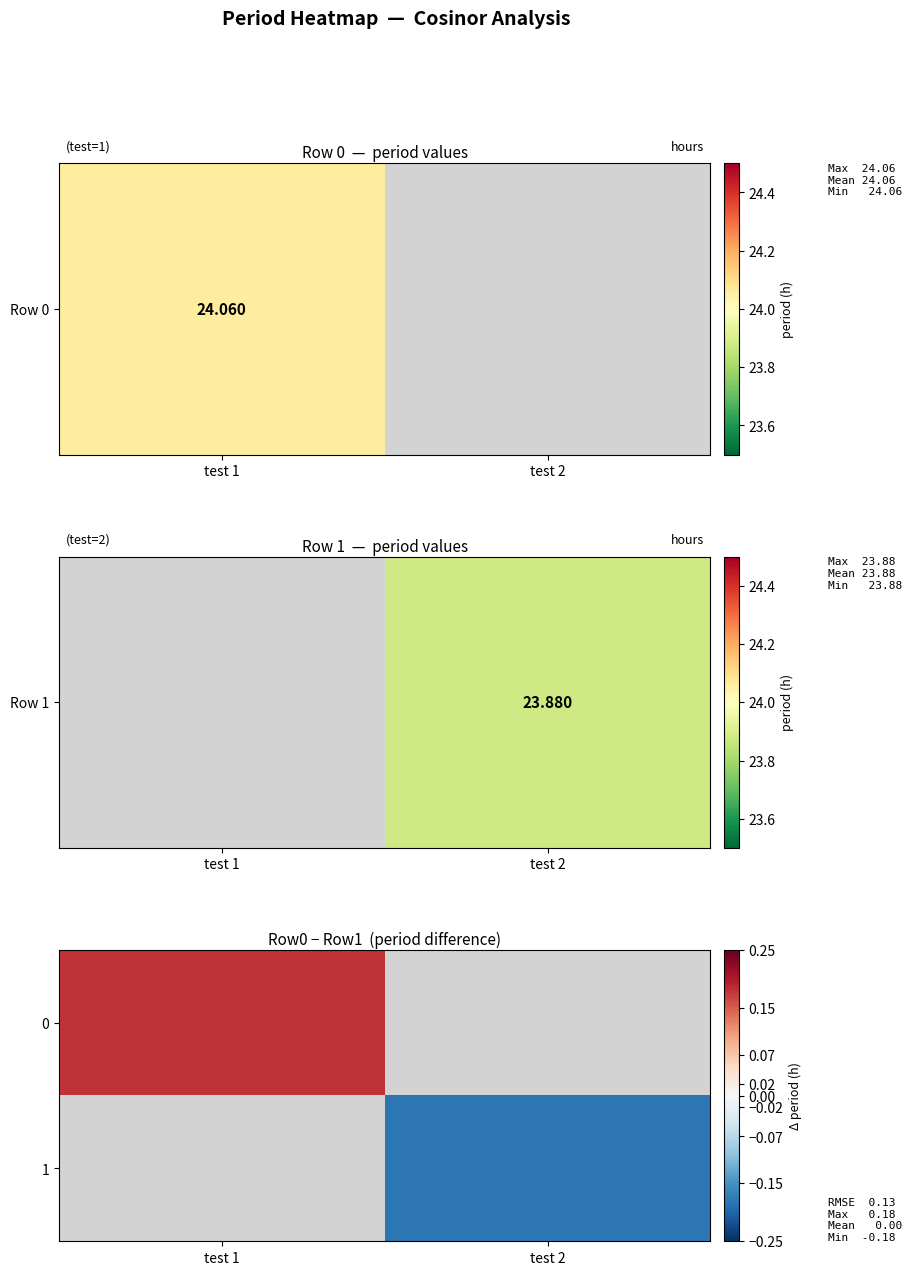

Which category has the highest value in the 0 series?

test 1